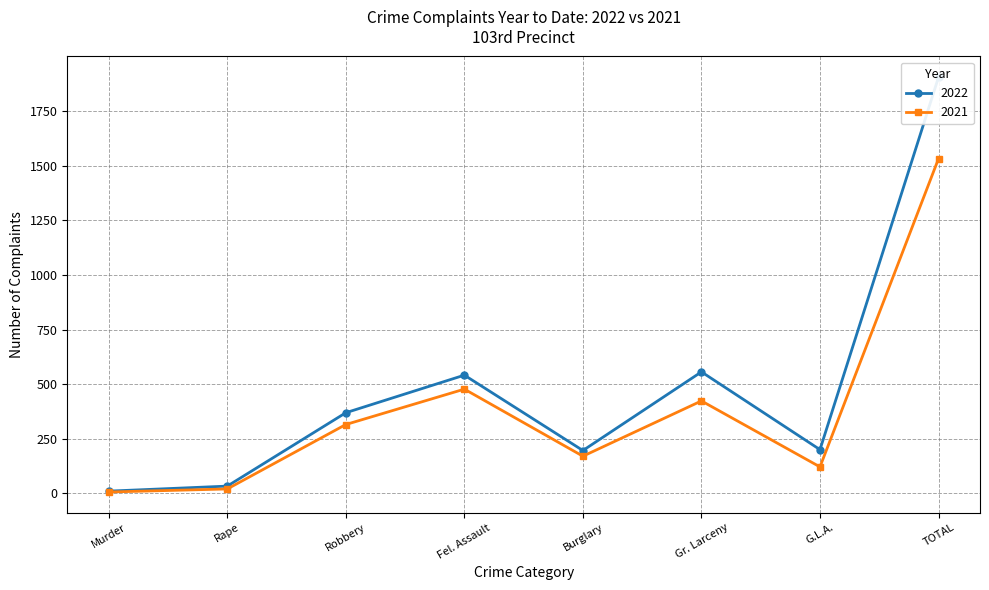

At how many categories does at least one series exceed 778?

1